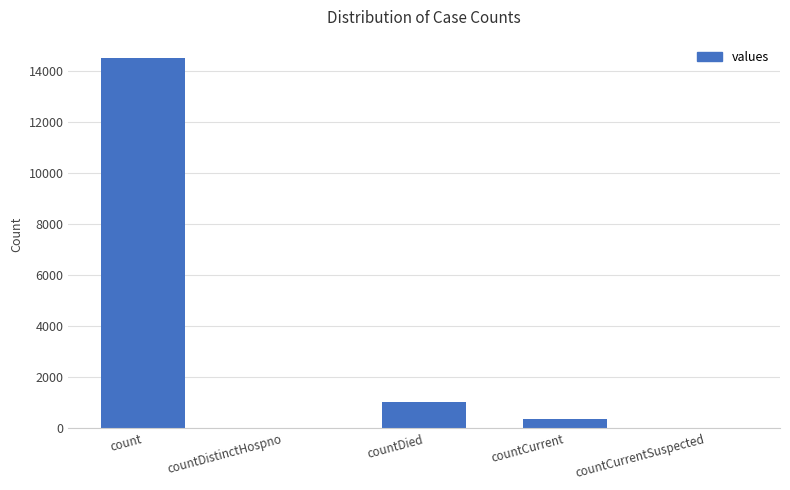

Reading left to right, list all the values displayed in this chart.

count=14488	countDistinctHospno=0	countDied=1033	countCurrent=345	countCurrentSuspected=0